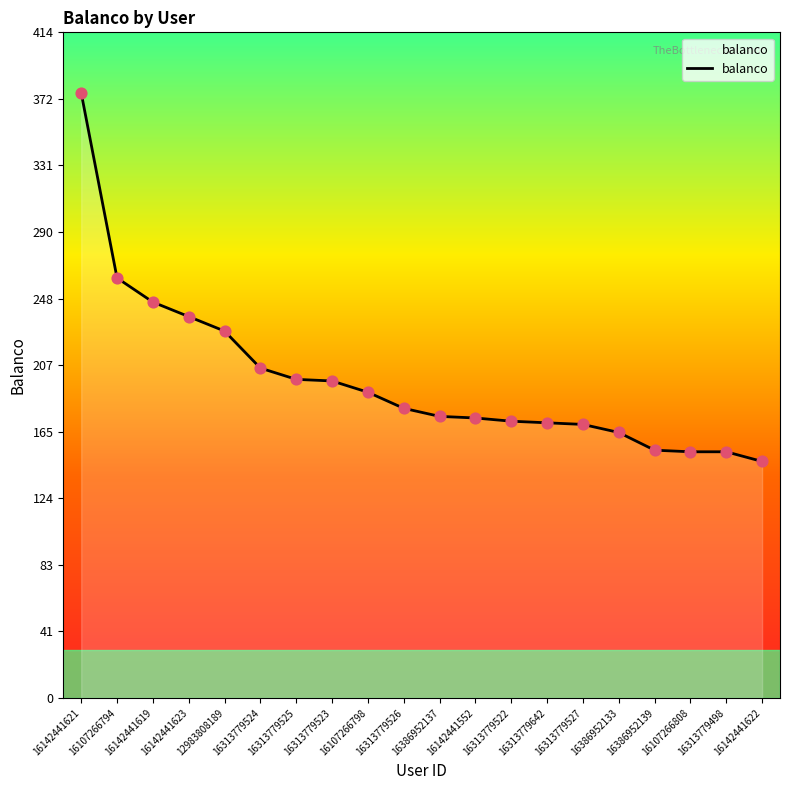

What is the change in value from 16313779525 to 16386952139?

-44